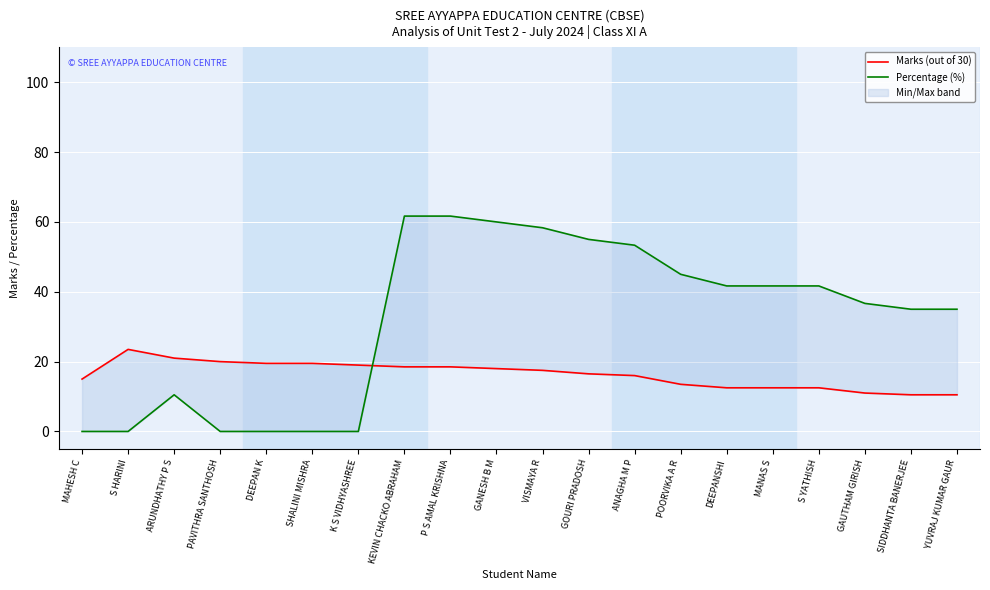

Rank the series by their maximum value, from highest to lowest.

Percentage (%), Marks (out of 30)